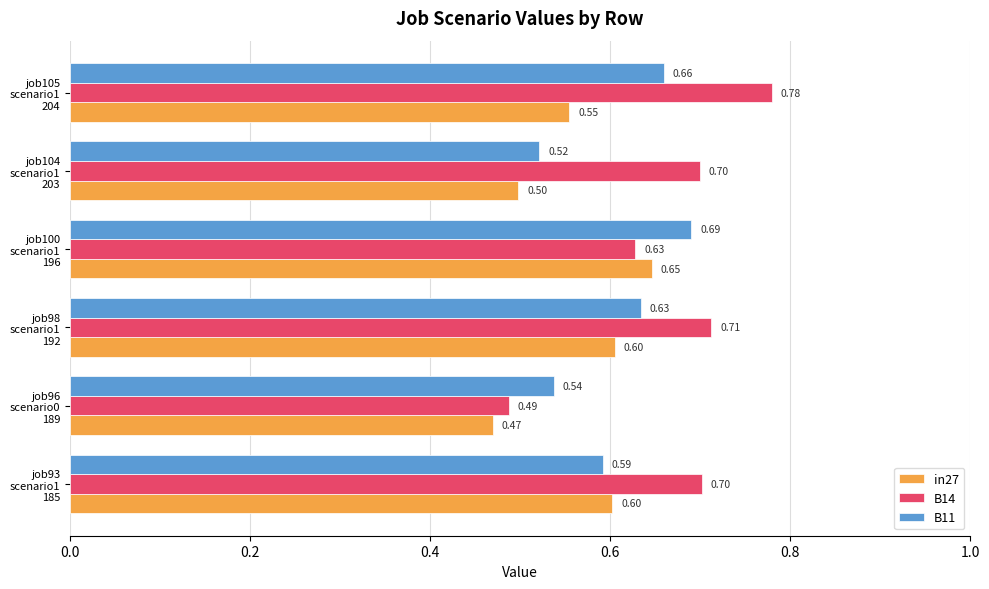

Rank the series by their maximum value, from highest to lowest.

B14, B11, in27